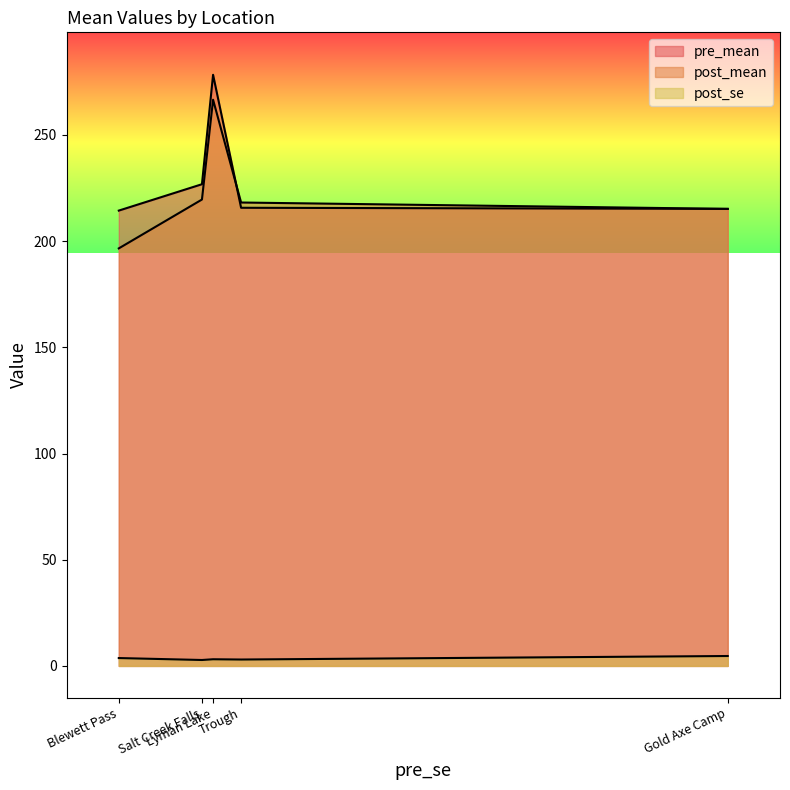

Which series ends up on top after the final intersection of post_mean and pre_mean?

pre_mean